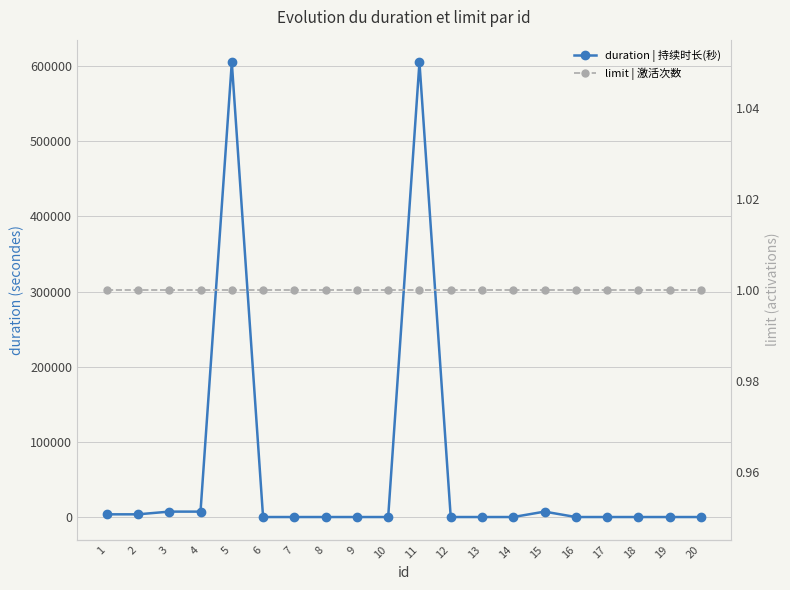

Which has a higher value, 8 or 10?

8